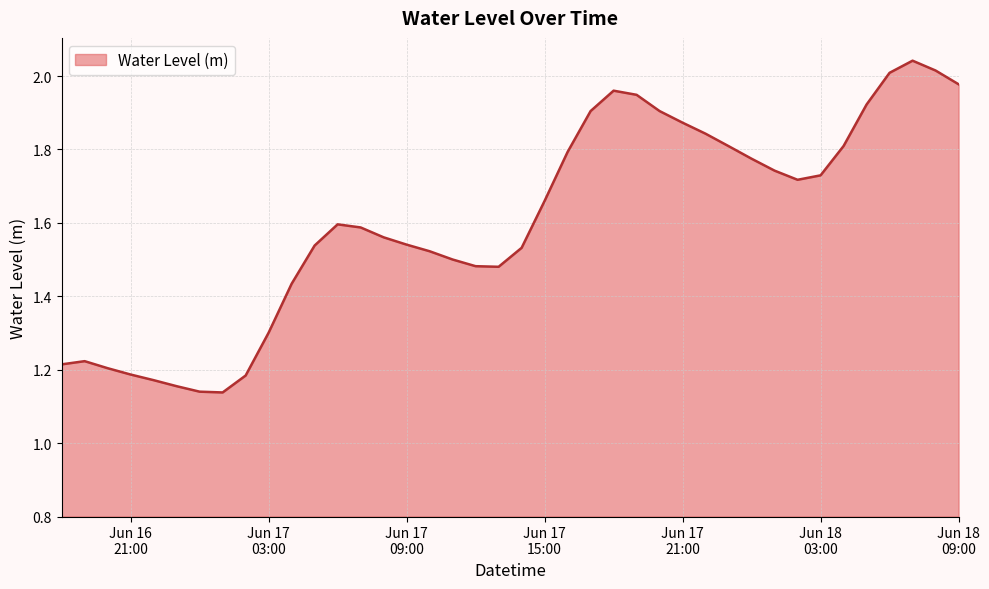

What is the label of the 35th point from the left?

2025-06-18 04:00:00